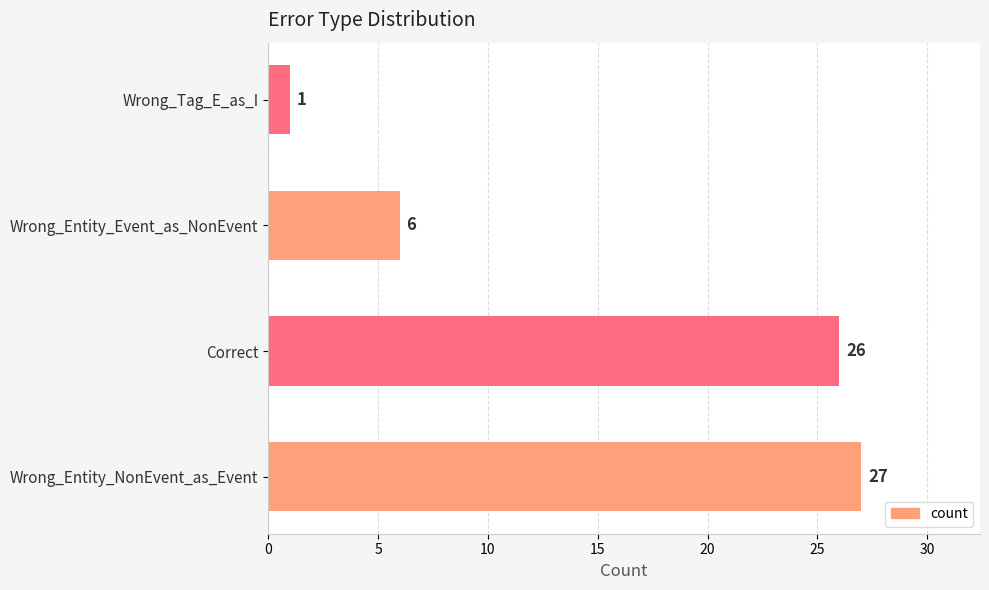

What is the sum of the values at Correct and Wrong_Entity_NonEvent_as_Event?

53